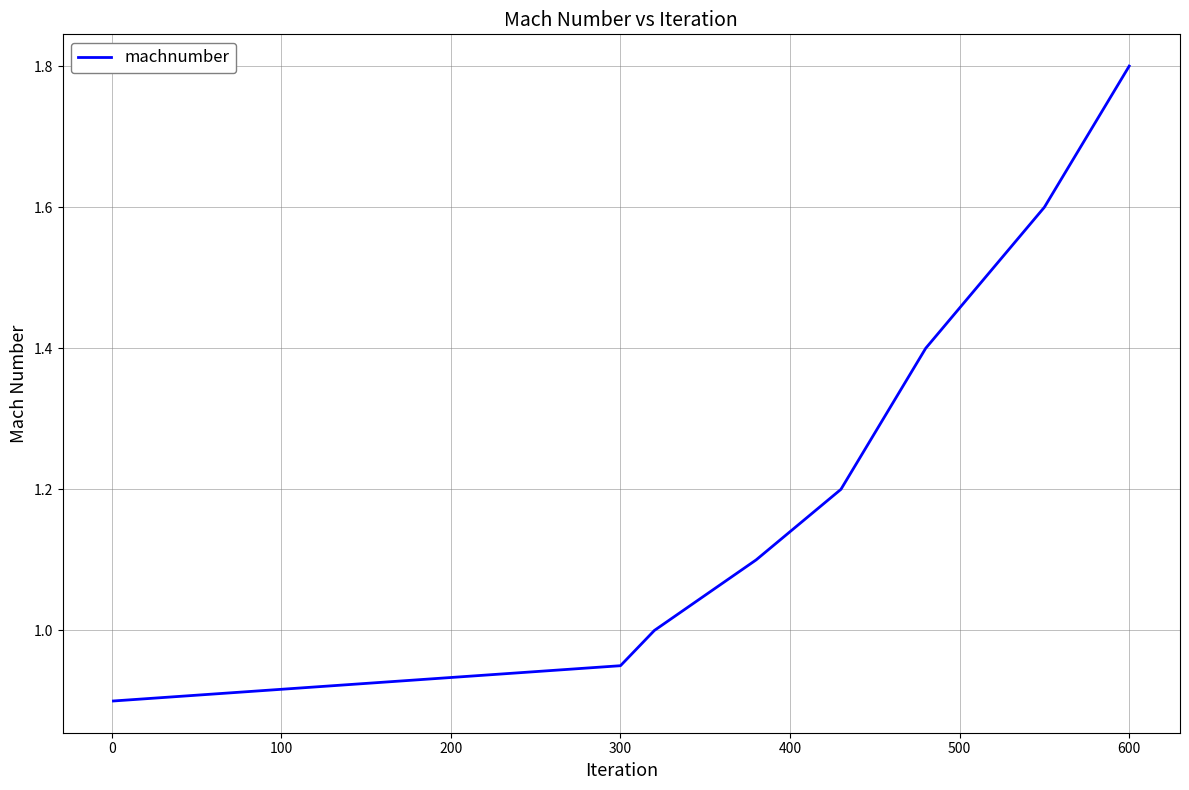

What is the maximum value shown in the chart?

1.8